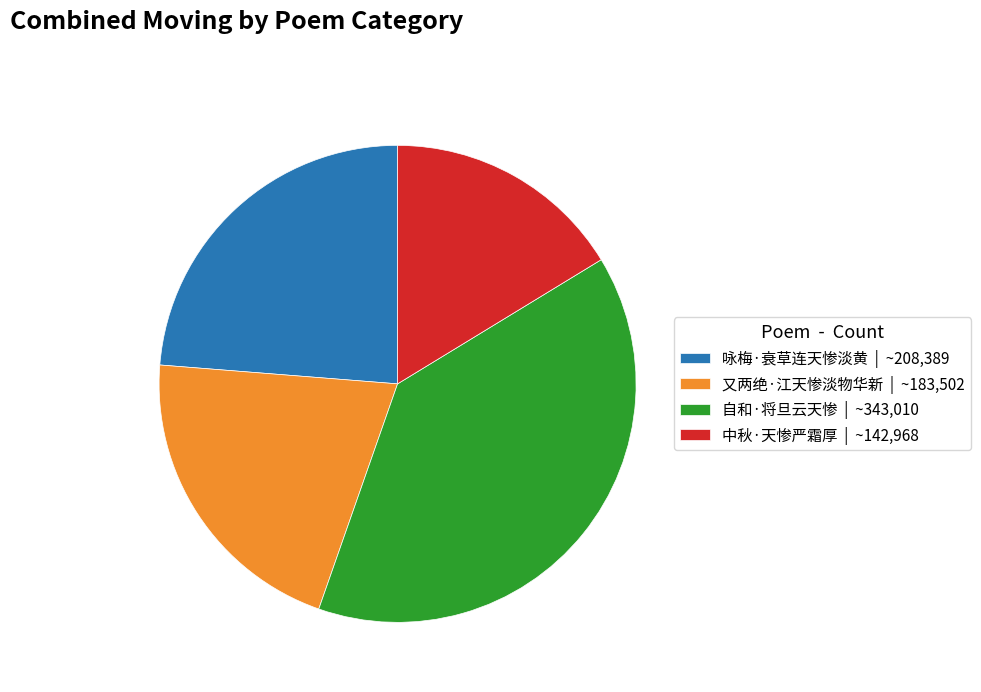

Do 自和·将旦云天惨 | ~343,010 and 咏梅·衰草连天惨淡黄 | ~208,389 together represent more than half of the pie?

Yes